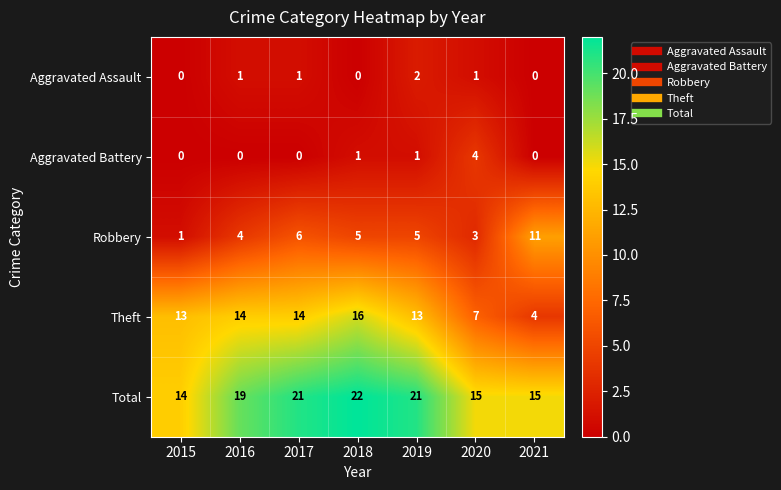

At which category is the sum across all series the highest?

2018